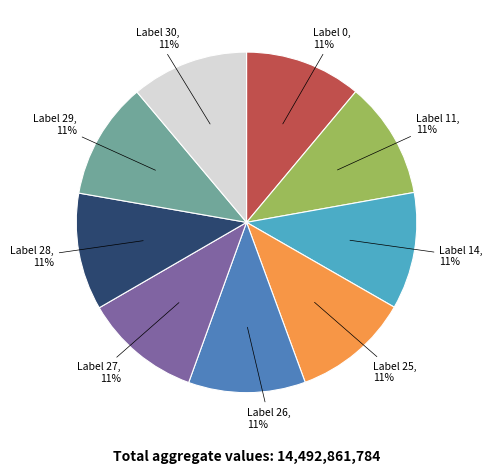

Is there any slice that represents more than half of the pie?

No